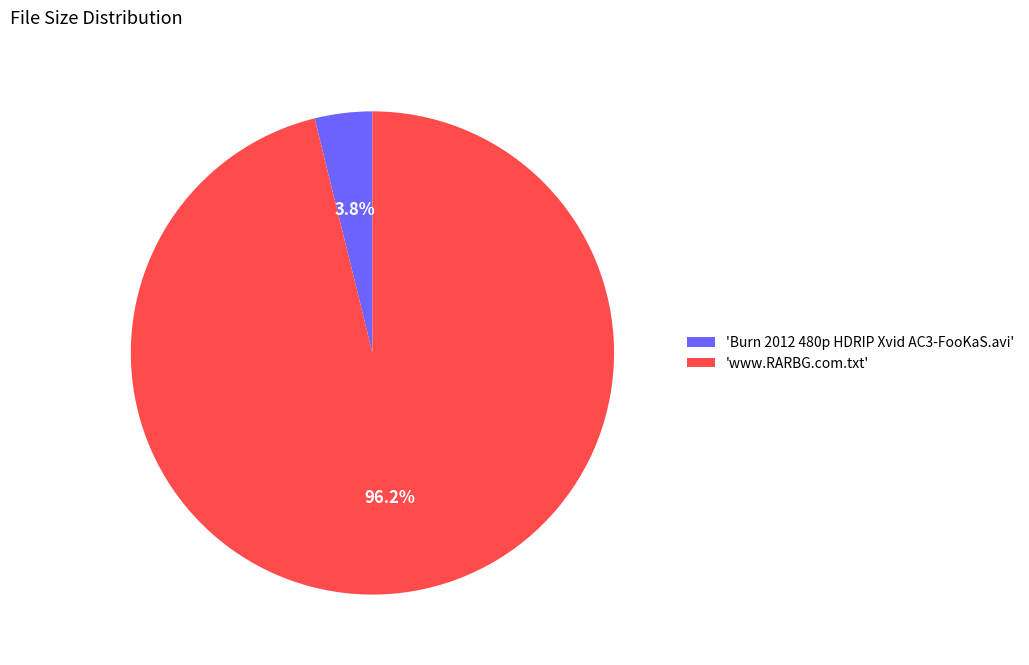

Rank the categories by value from highest to lowest.

'www.RARBG.com.txt', 'Burn 2012 480p HDRIP Xvid AC3-FooKaS.avi'